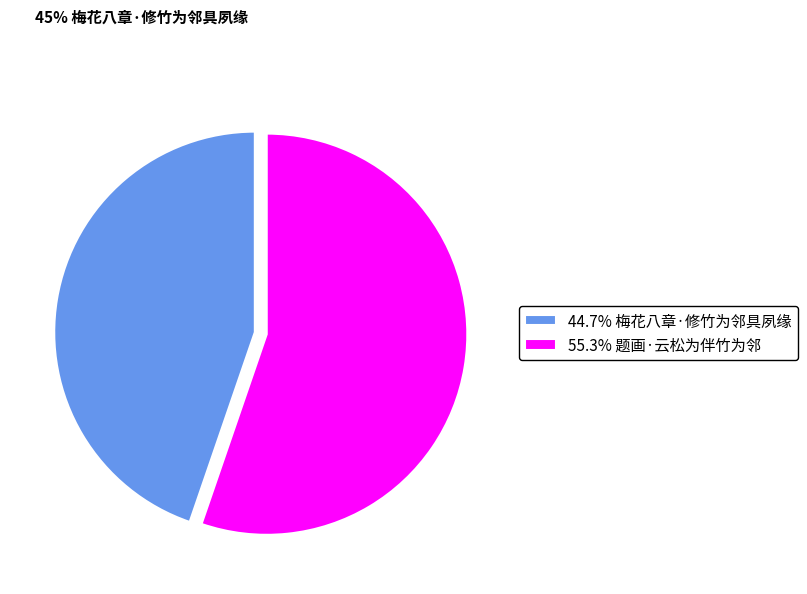

True or false: 梅花八章·修竹为邻具夙缘 accounts for 51% of the total.

False